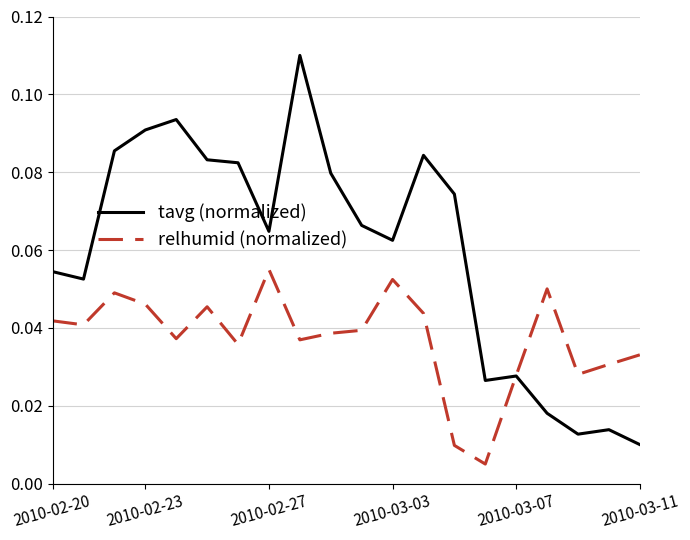

List the series in order of their peak value, highest first.

tavg (normalized), relhumid (normalized)